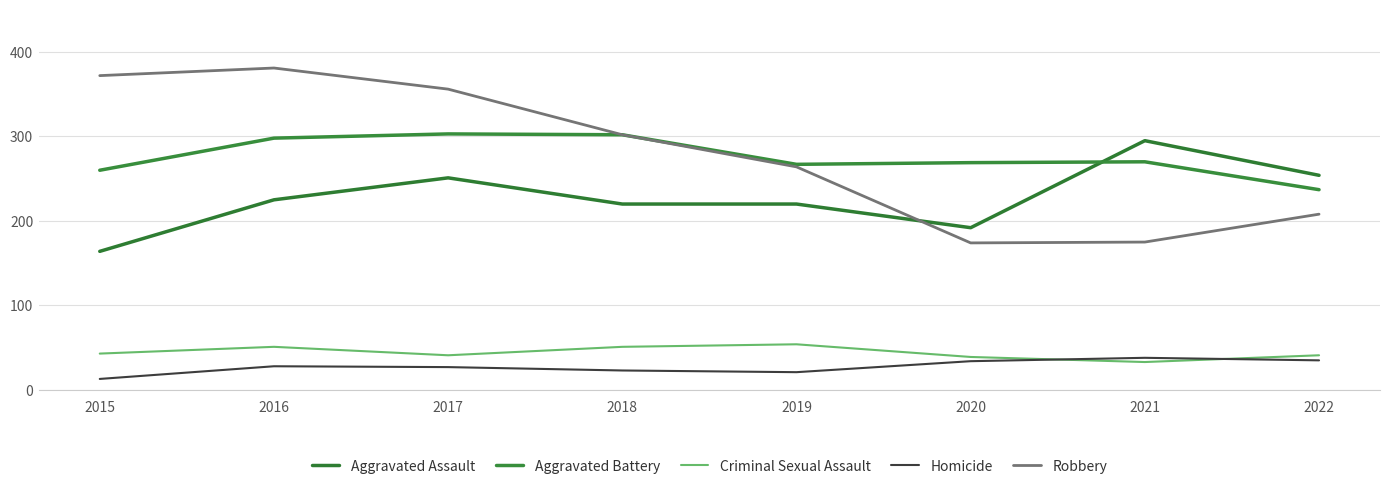

Is this an area chart (filled region under the line)?

No